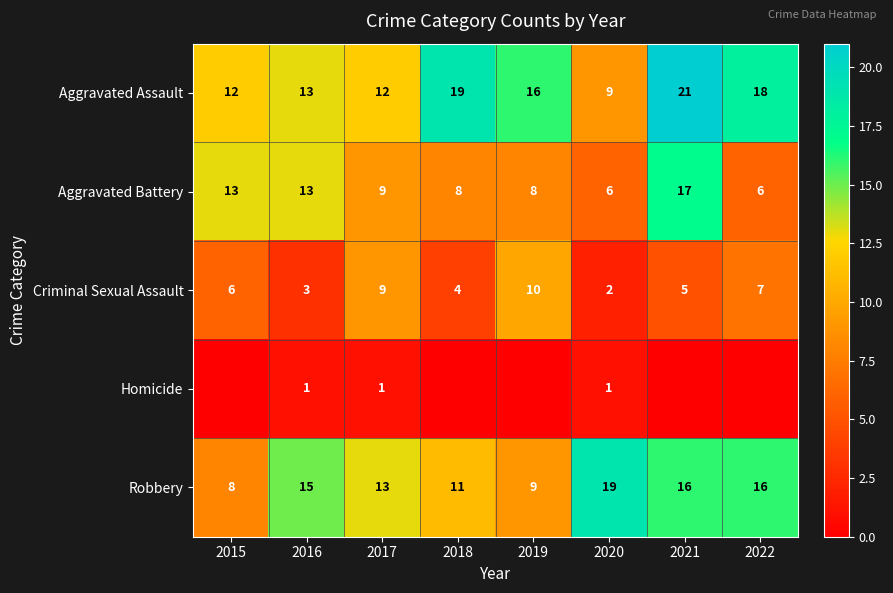

Is it true that Criminal Sexual Assault equals 5 at 2016?

False